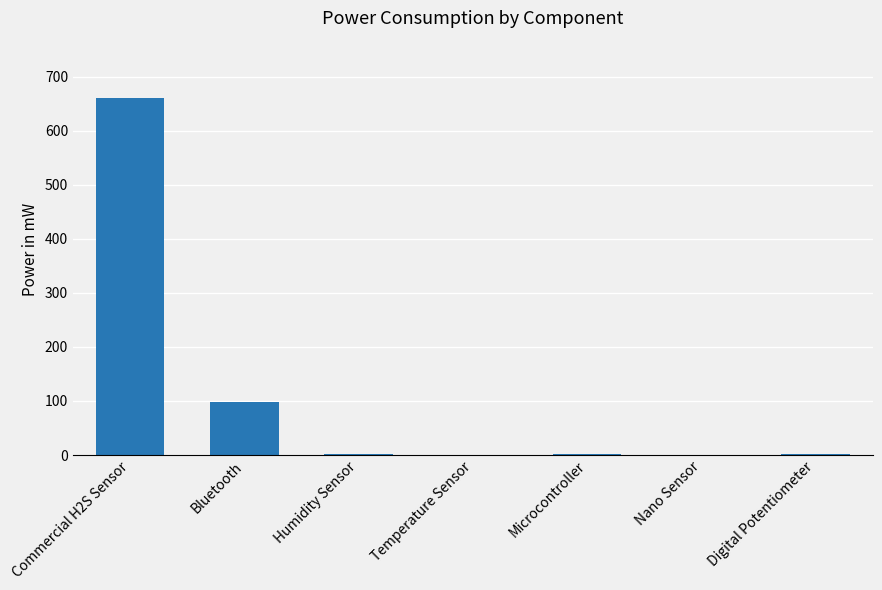

Is it true that the value at Humidity Sensor is 1.0?

True